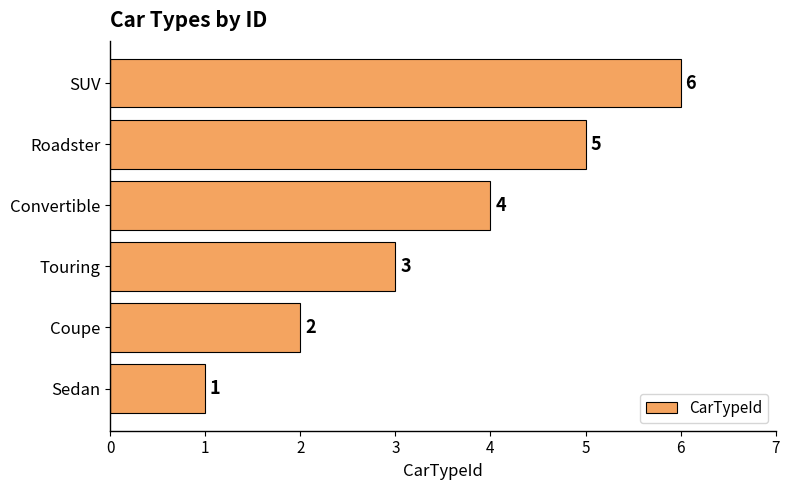

True or false: the data shows 1 at SUV.

False